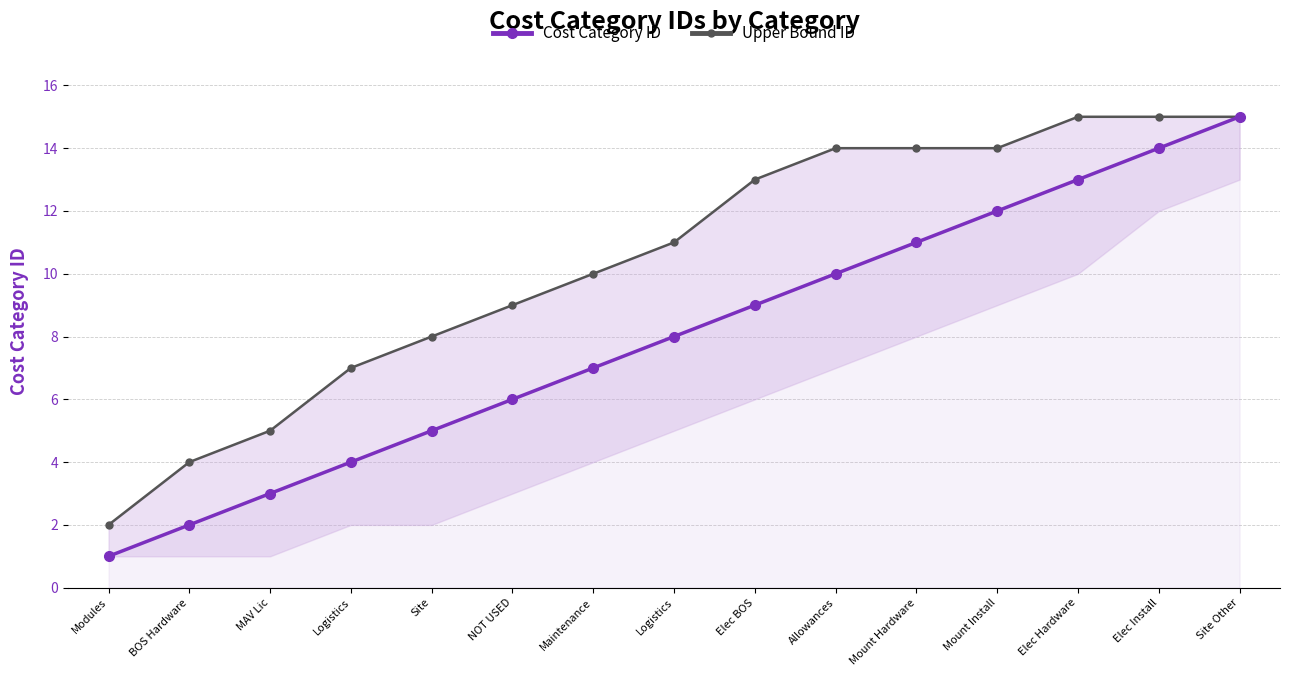

Count the number of data series in this chart.

2